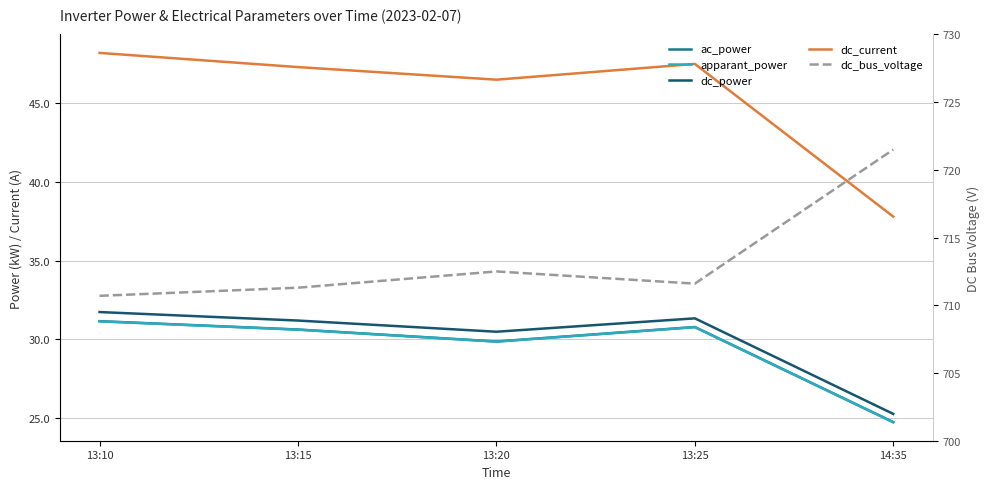

What is the value of the dc_power point at the 1st from the left?

31.7